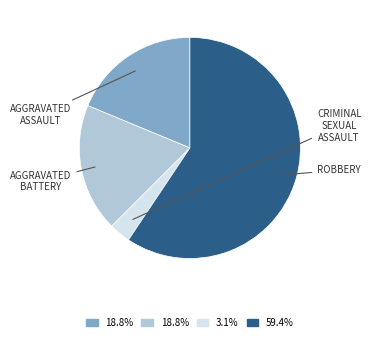

Is there a majority slice in this chart?

Yes